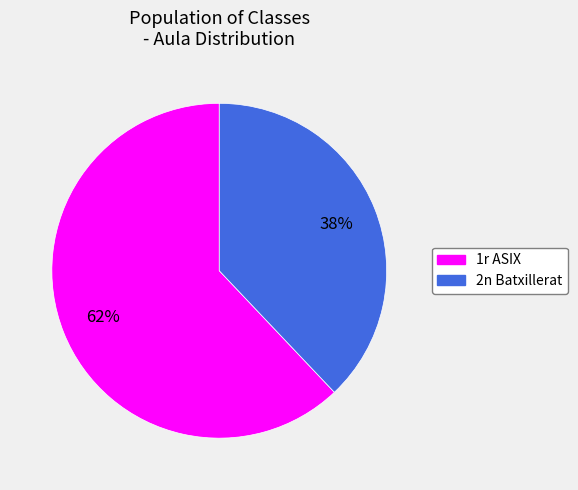

Rank the categories by value from lowest to highest.

2n Batxillerat, 1r ASIX